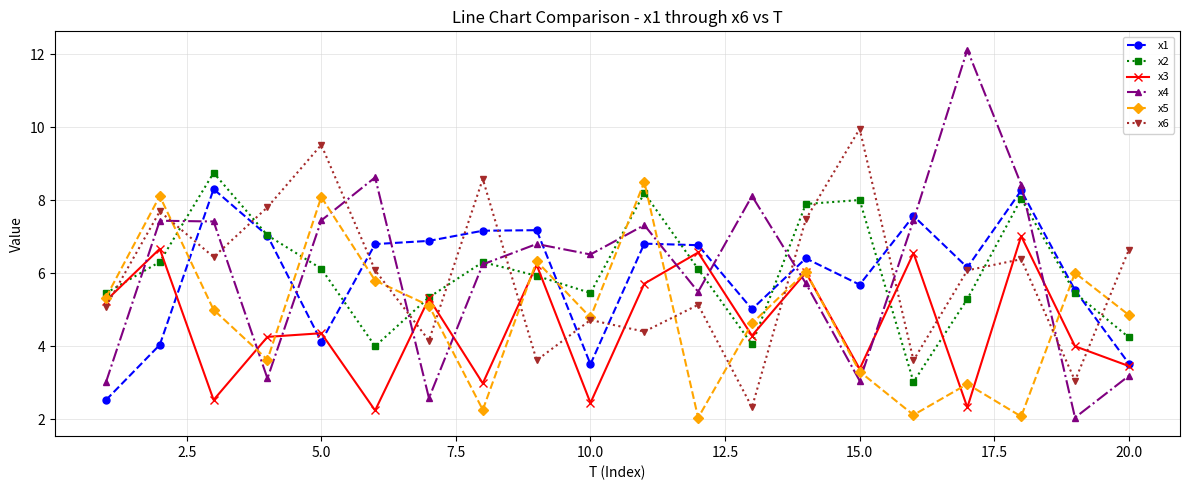

Is this an area chart (filled region under the line)?

No